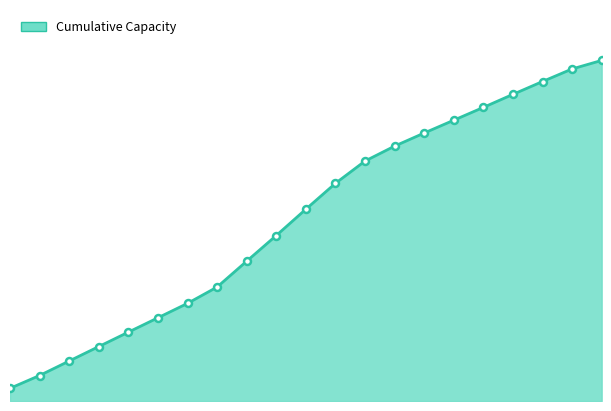

Reading left to right, transcribe all the data shown in this chart.

1298.6	2609.8	4092.7	5572.2	7048.3	8519.6	9993.9	11665.6	14312.0	16942.7	19634.2	22285.5	24567.3	26095.7	27437.1	28749.5	30061.7	31396.4	32711.4	33999.3	34872.5